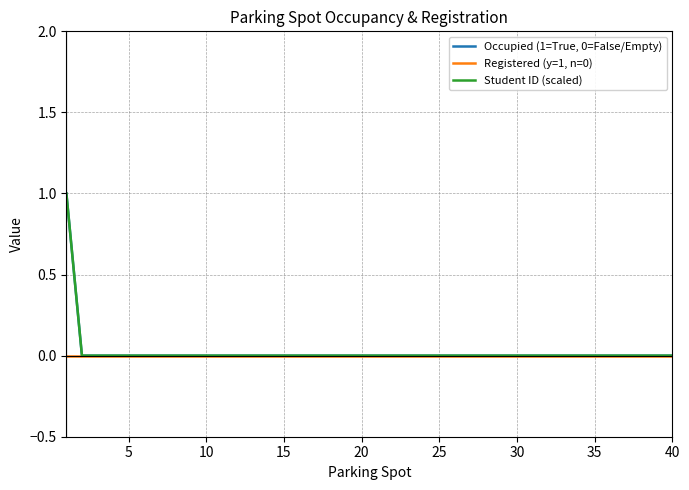

Which series has the widest spread of values?

Occupied (1=True, 0=False/Empty)